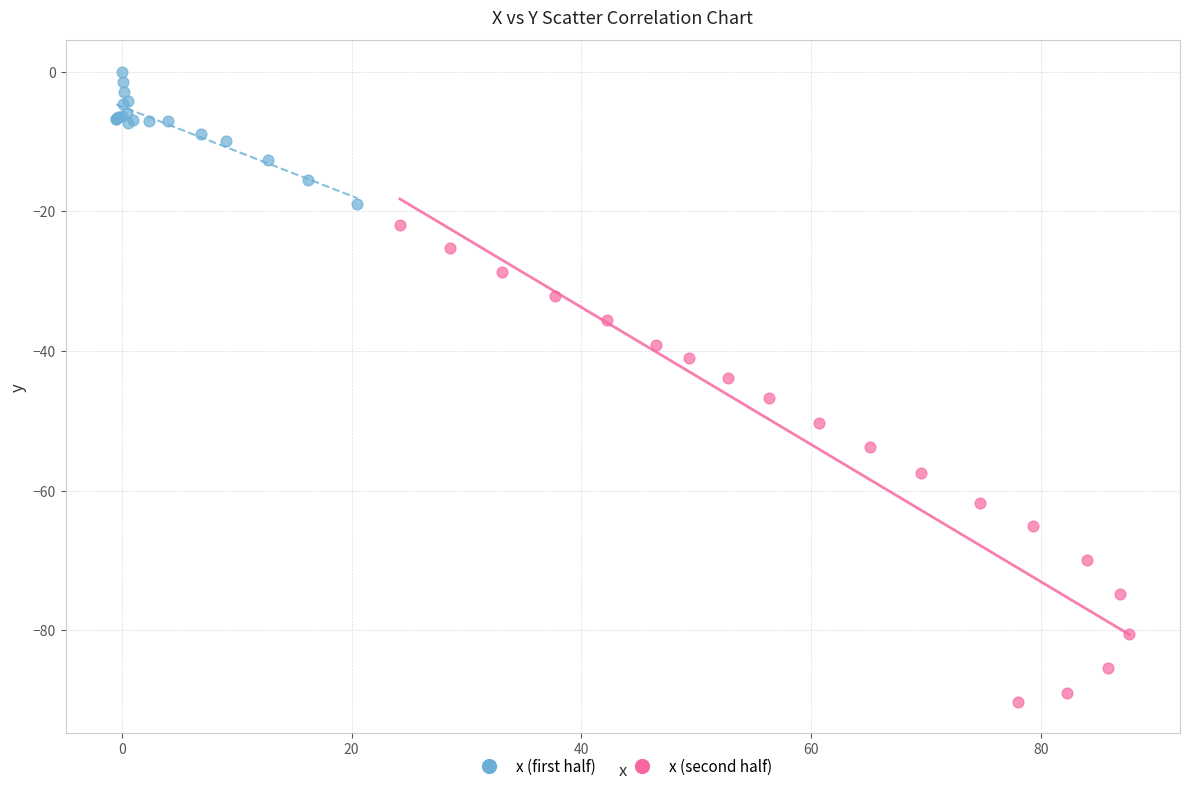

Which series has the largest Y range (max minus min)?

x (second half)